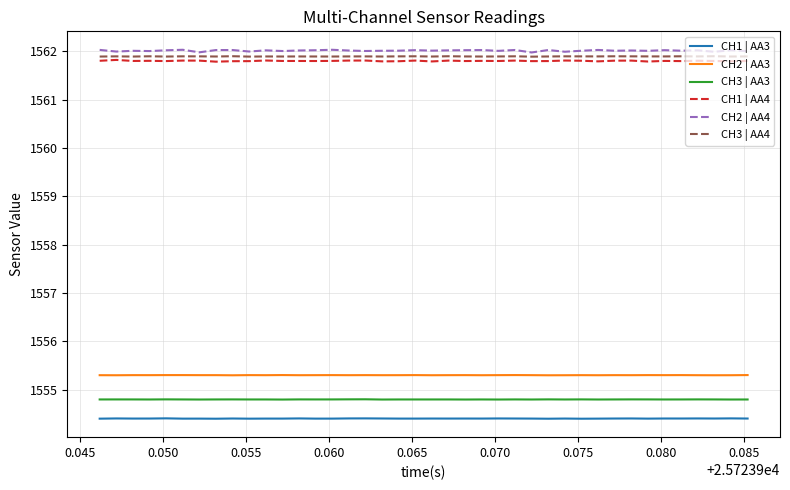

True or false: CH1 | AA3 and CH1 | AA4 cross at least once.

False